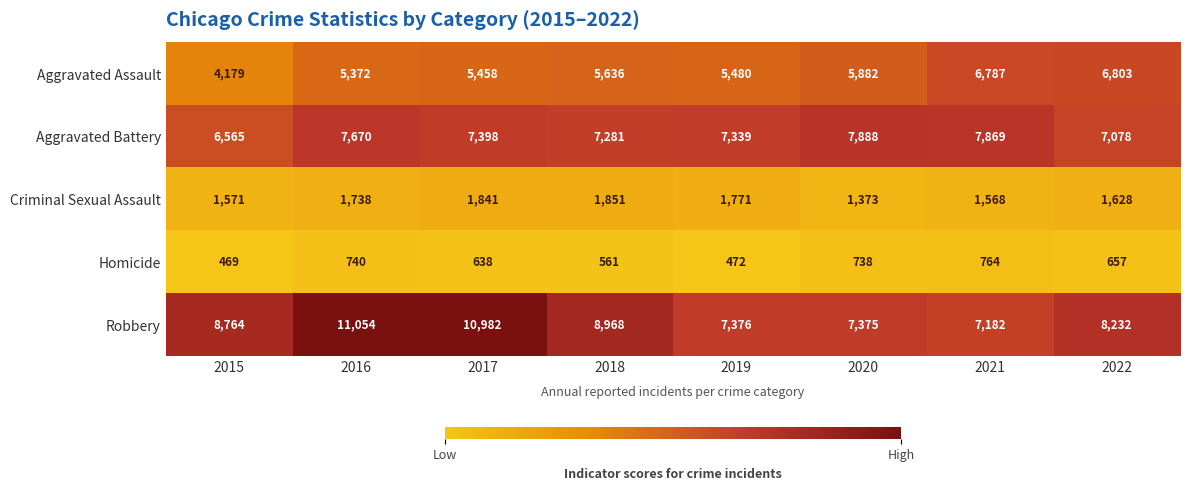

Is the value of Aggravated Battery at 2021 greater than the value of Aggravated Assault at 2016?

Yes